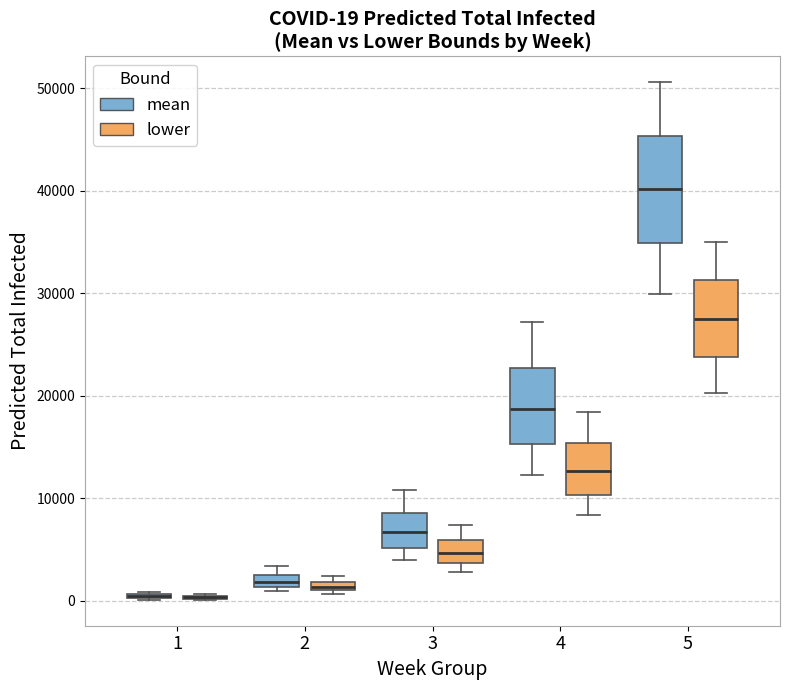

Comparing the boxes themselves (not the whiskers), which one is the tallest?

5 (mean)